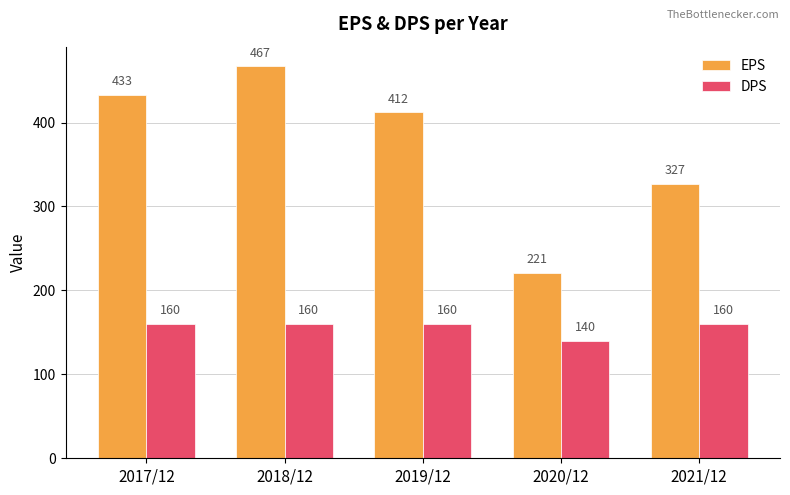

What is the spread (max minus min) of values at 2017/12?

273